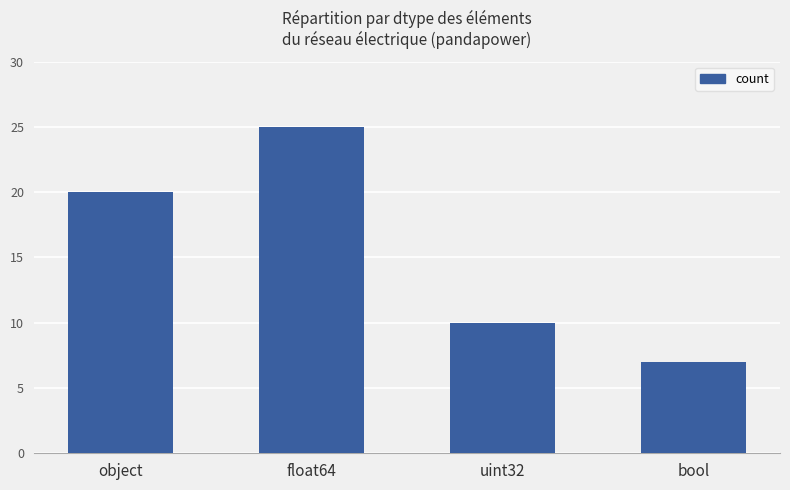

How many values are below 20?

2